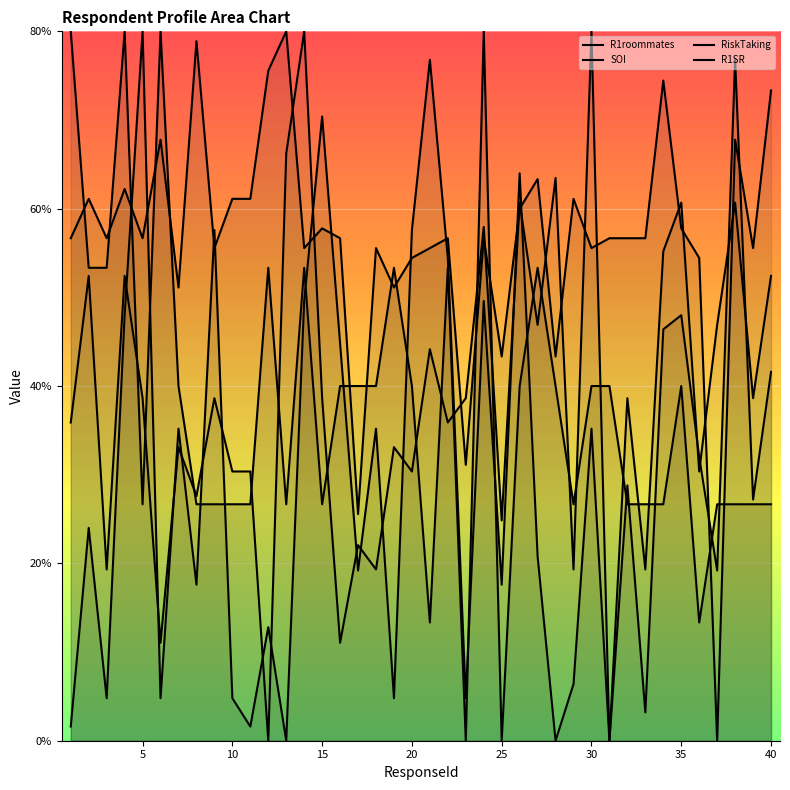

What is the difference between the maximum and minimum values in the SOI series?

80.0